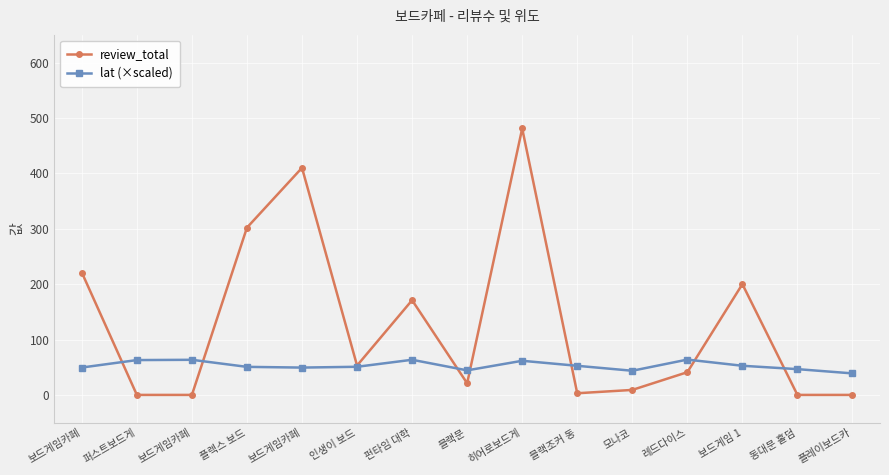

Reading left to right, what are all the values shown in this chart?

review_total: 221.0	0.0	0.0	302.0	410.0	53.0	171.0	21.0	481.0	3.0	9.0	41.0	200.0	0.0	0.0
lat (×scaled): 49.4	62.9	63.4	50.6	49.3	50.8	63.4	44.3	61.6	52.5	43.6	63.8	52.6	46.5	38.8